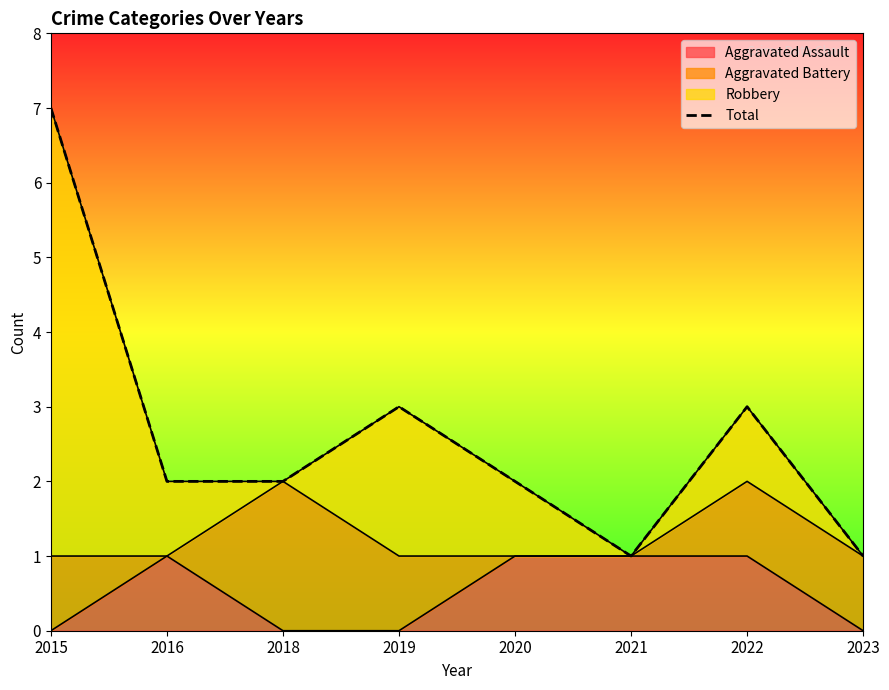

What is the difference between the values at 2016 and 2019?

1